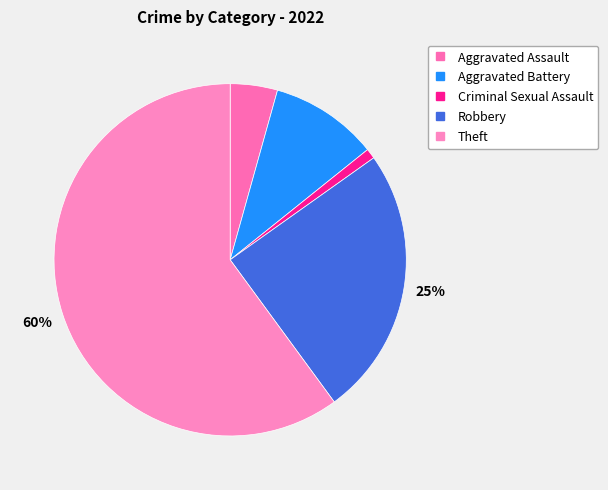

Which slice is the largest?

Theft